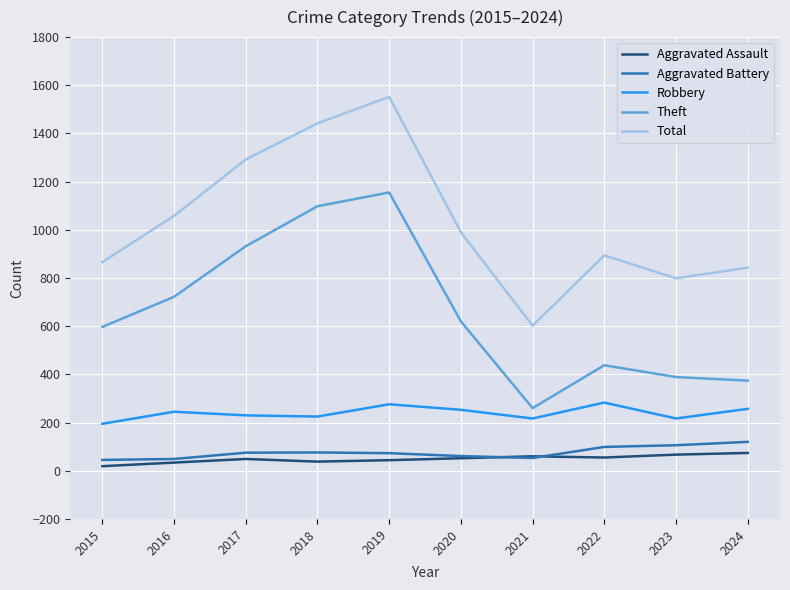

True or false: Aggravated Assault and Theft intersect in this chart.

False